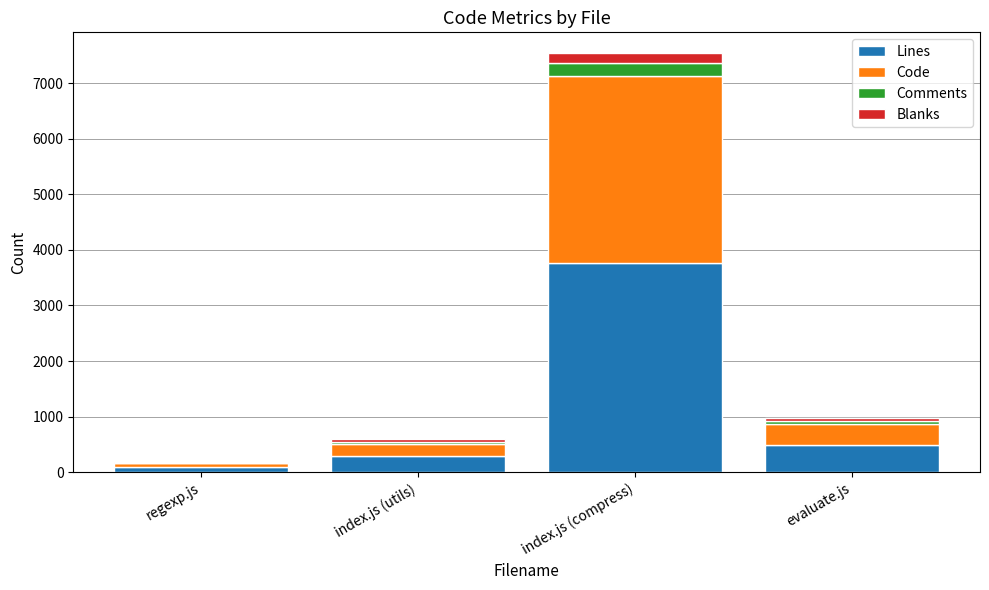

How many series are shown in this chart?

4